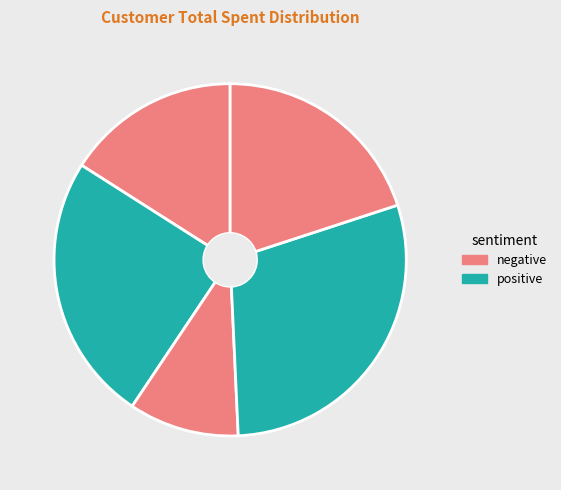

How many slices are in this pie chart?

5